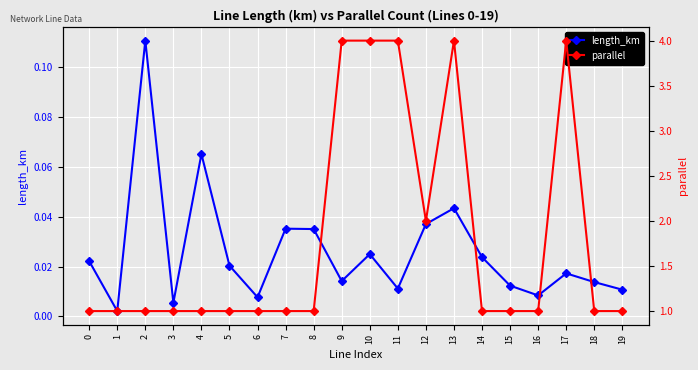

Is this an area chart (filled region under the line)?

No